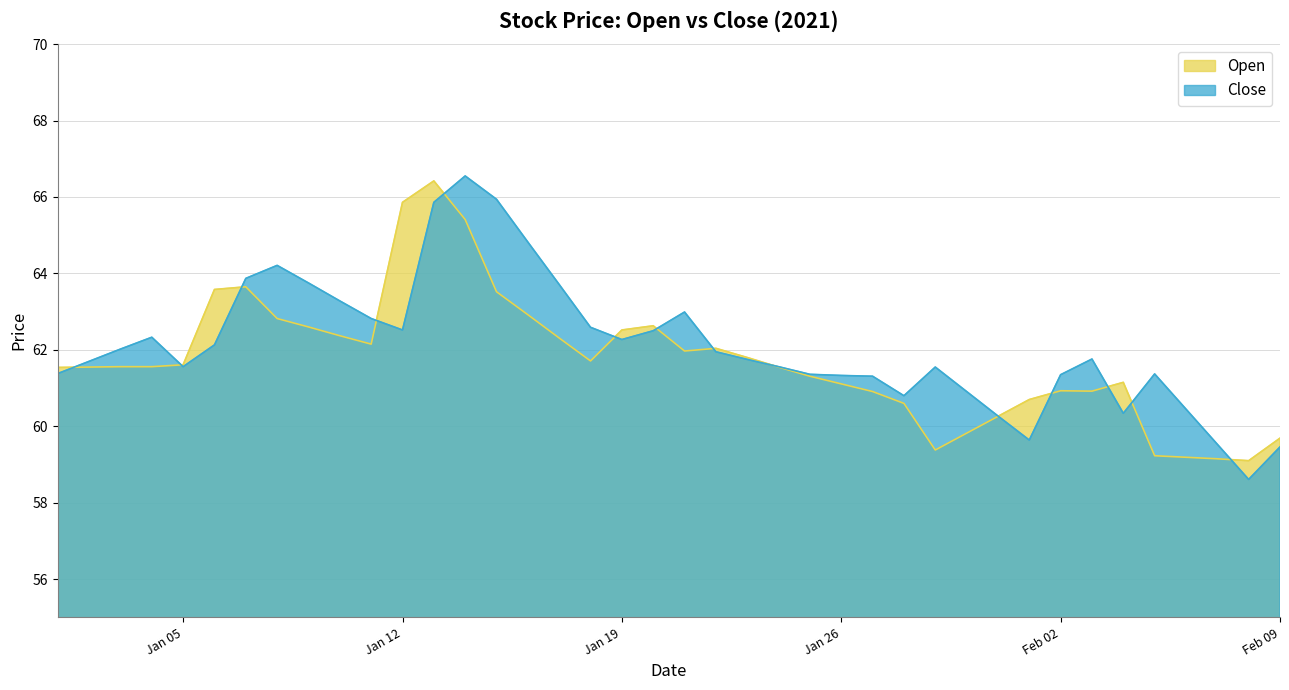

Which series has the largest total across all categories?

Close